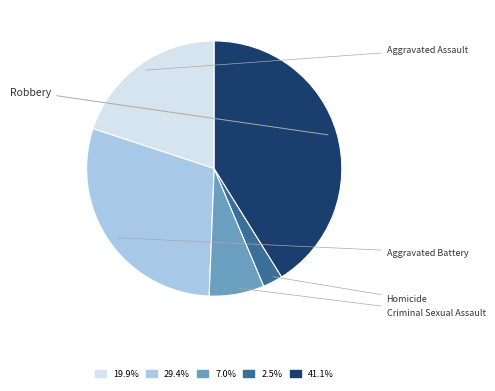

Is Criminal Sexual Assault the majority of the pie?

No